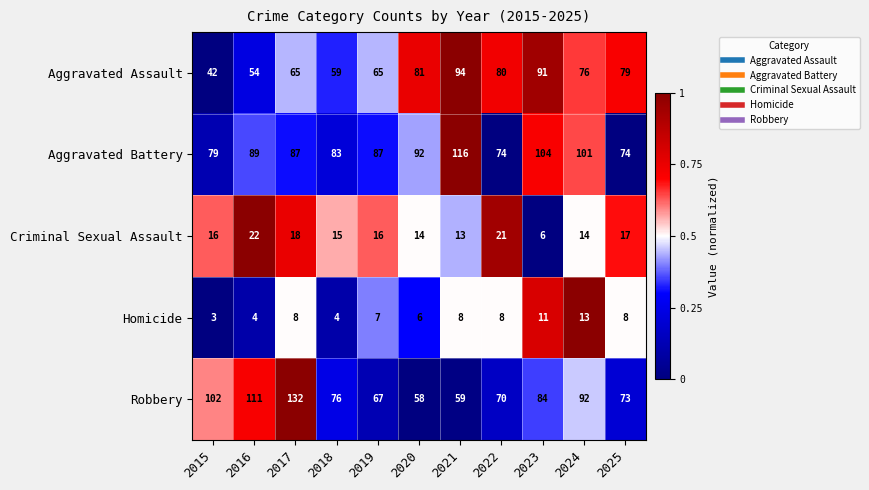

Which series has the largest range (max minus min)?

Robbery